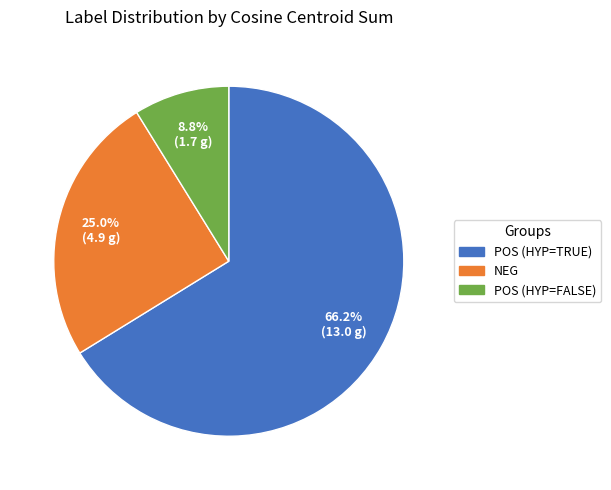

Is there a majority slice in this chart?

Yes